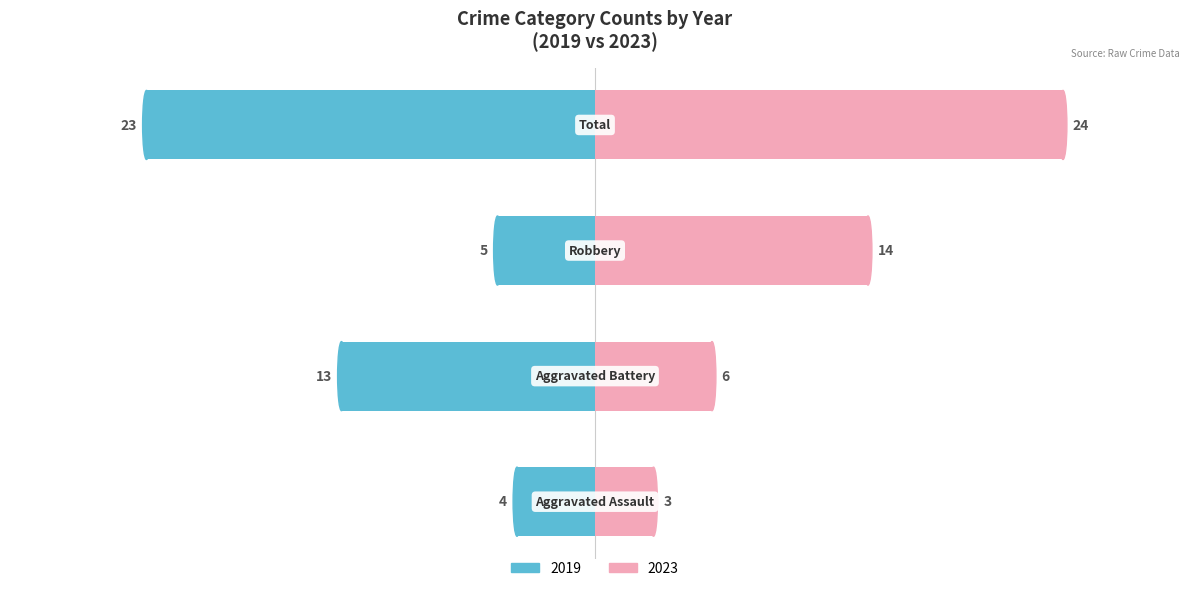

Does the chart contain any negative values?

No